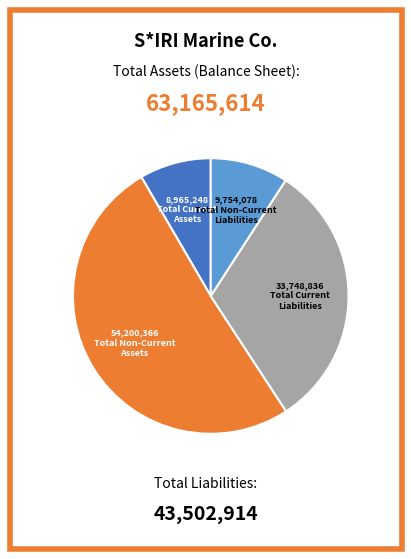

Does any single category account for the majority?

Yes